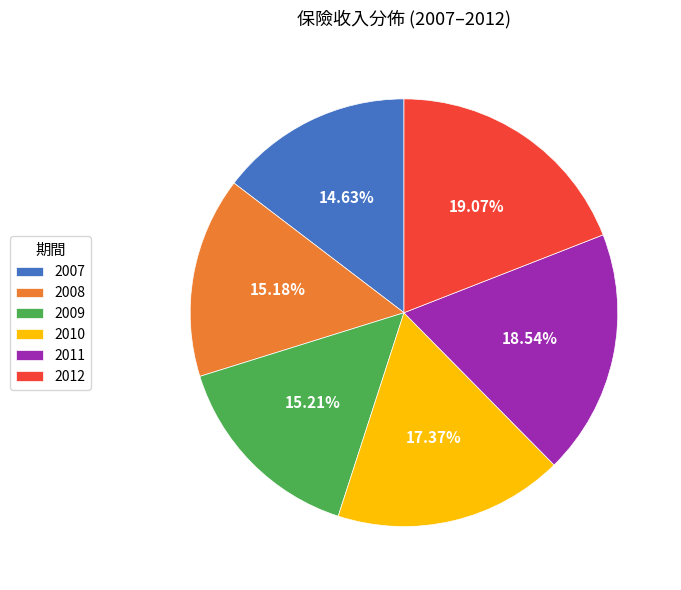

To the nearest percent, what is the difference between the 2010 and 2007 slice percentages?

3%